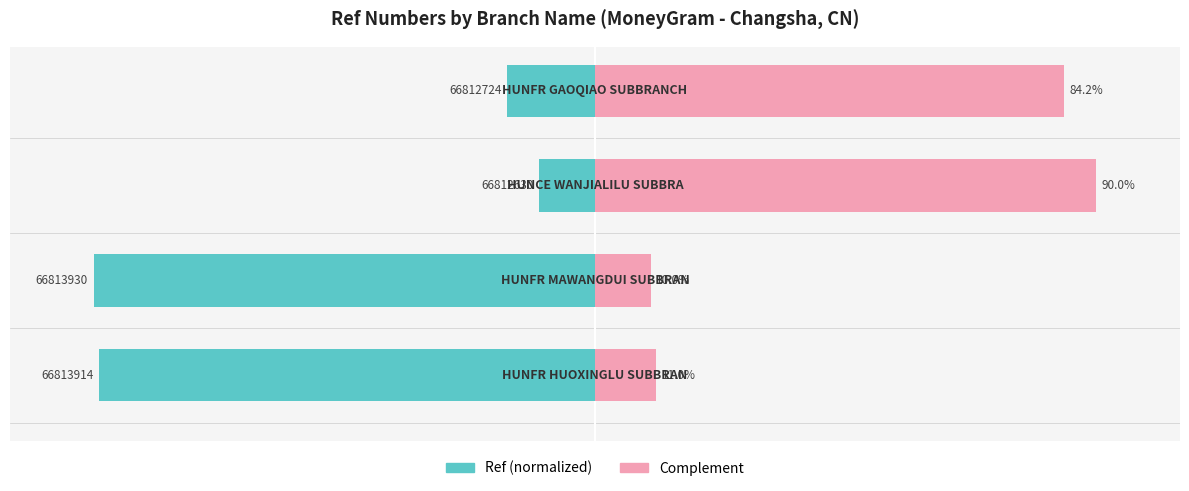

How many data points in Ref (normalized) are less than -15?

3